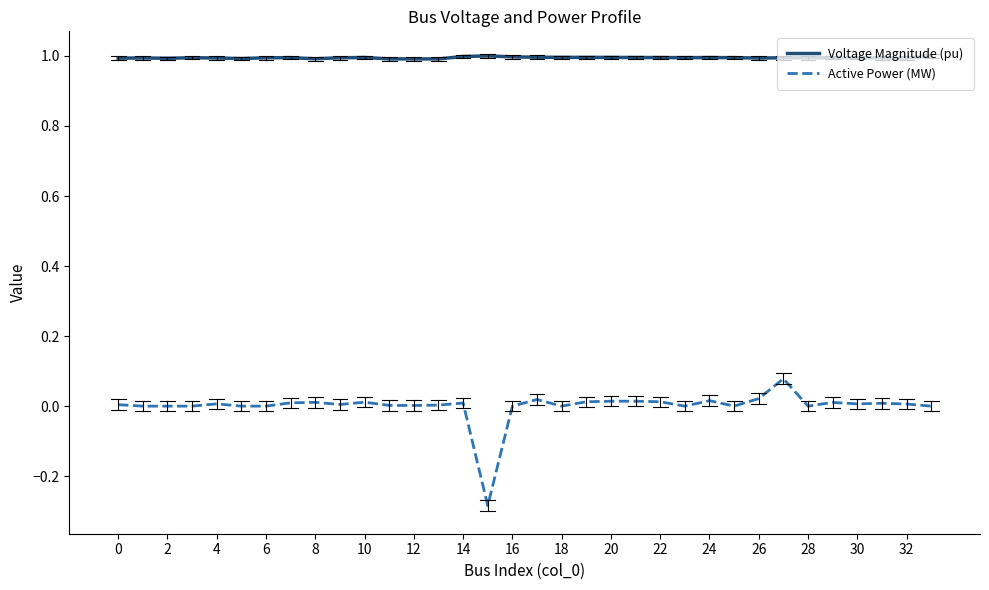

Which series has the largest range (max minus min)?

Active Power (MW)